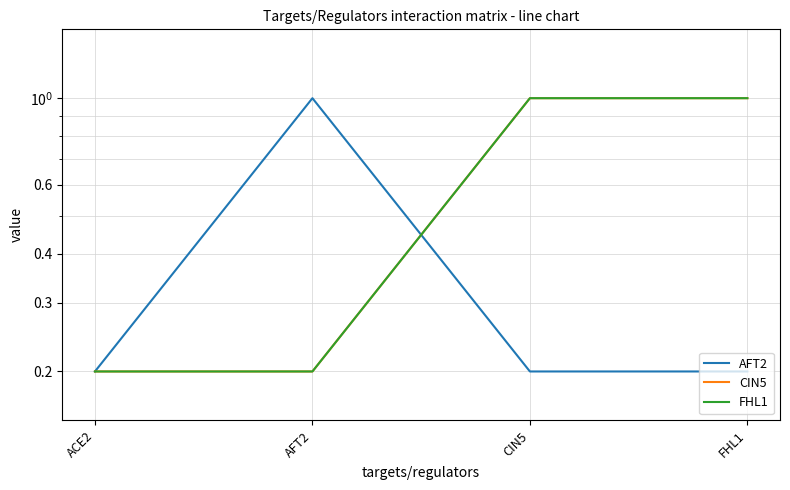

What is the label of the 1st point from the right?

FHL1